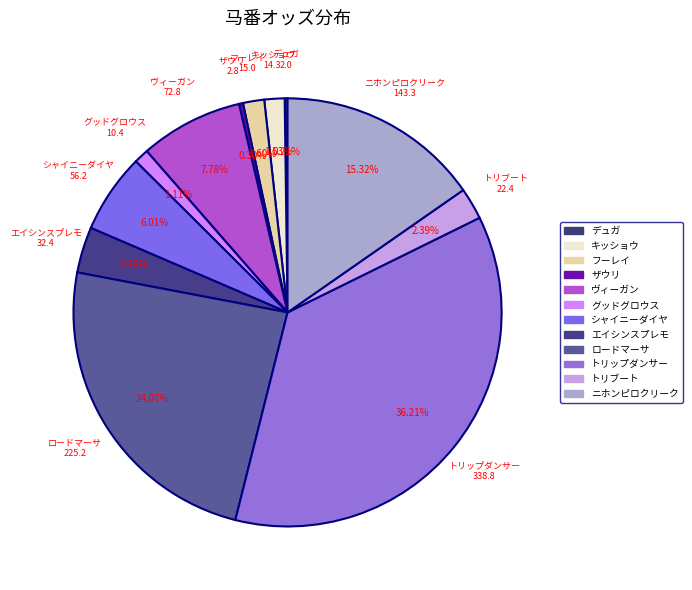

How many segments does this pie chart have?

12